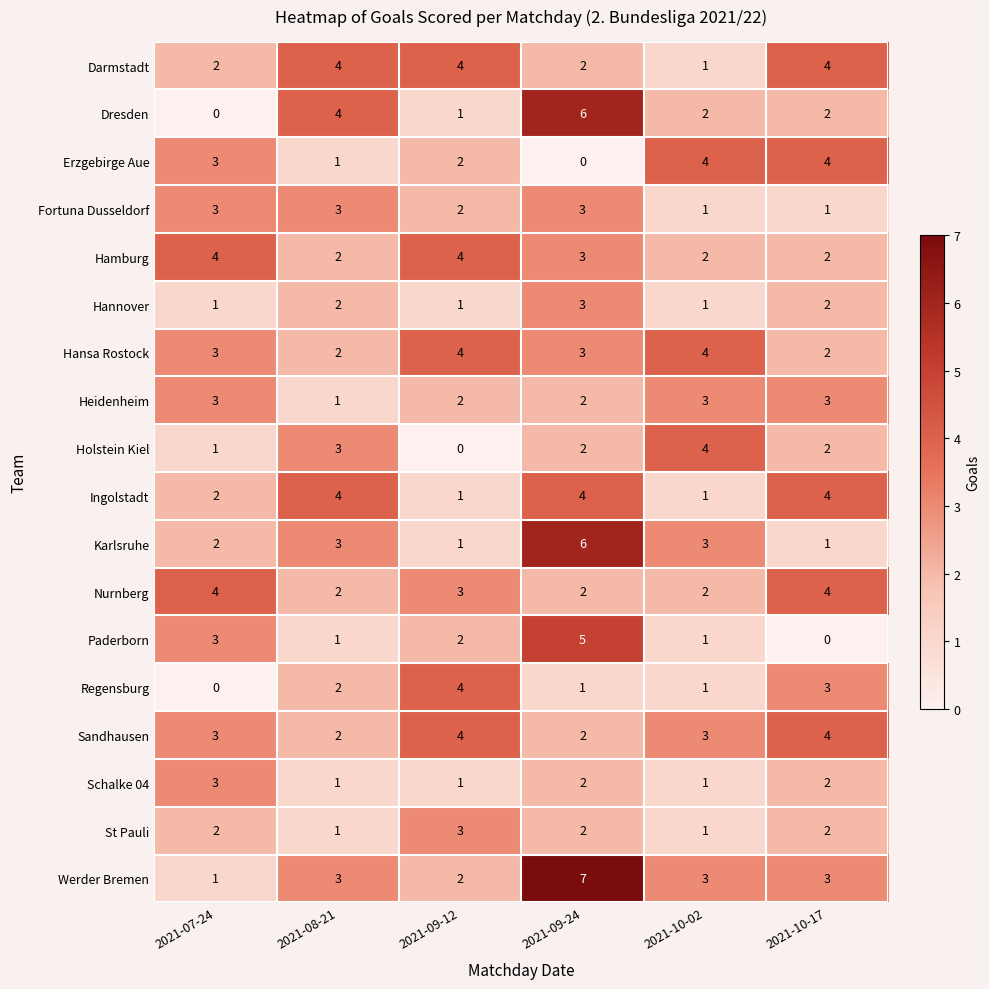

At which category is the sum across all series the highest?

2021-09-24